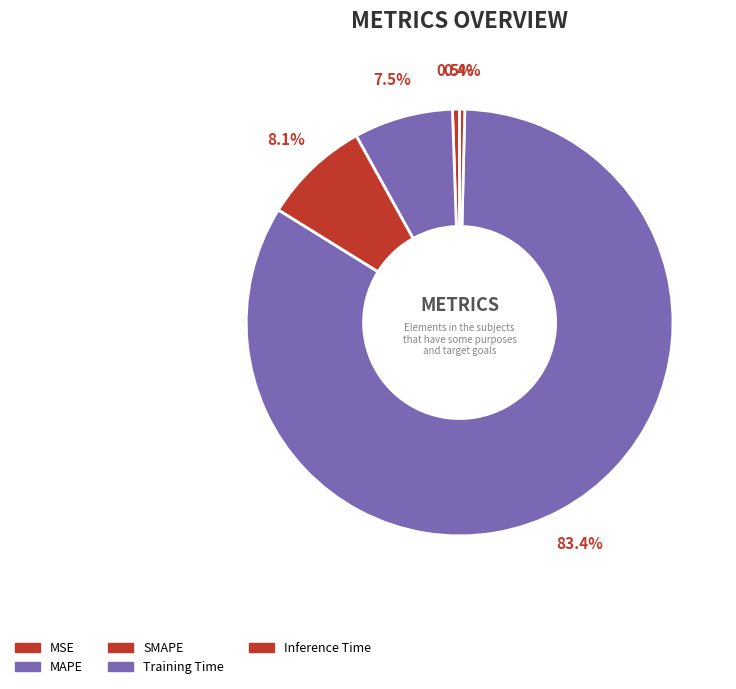

Count the number of slices in the pie.

5